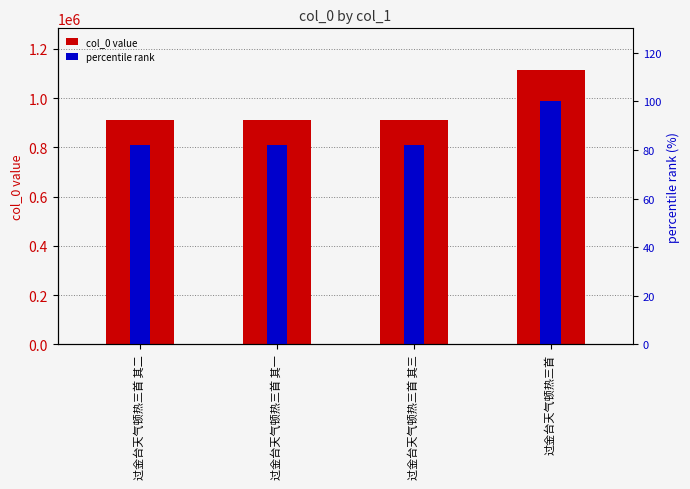

What is the difference between the percentile rank values at 过金台天气顿热三首 其二 and 过金台天气顿热三首?

18.2